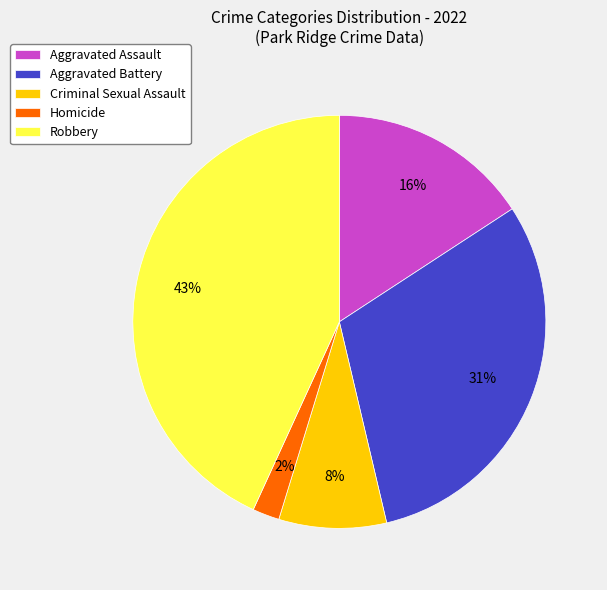

Does Aggravated Assault represent more than half of the total?

No